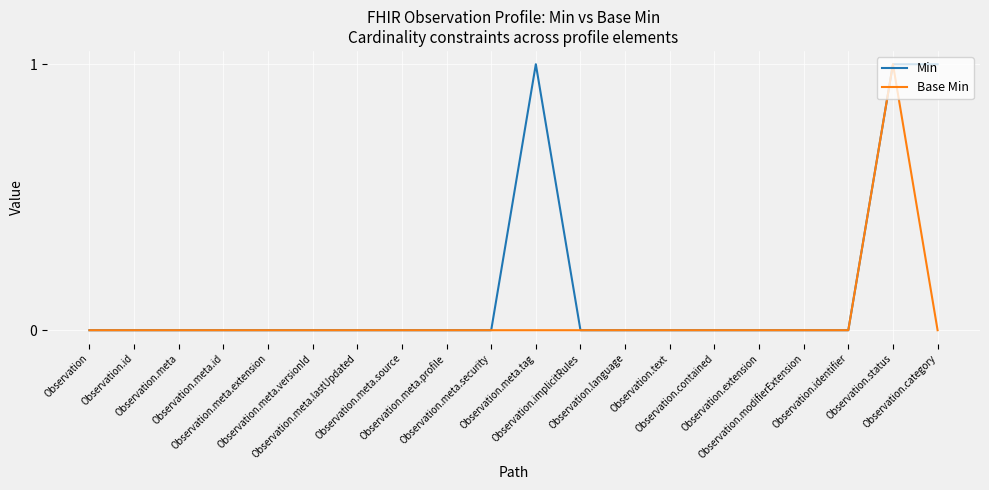

Which series has the largest total across all categories?

Min